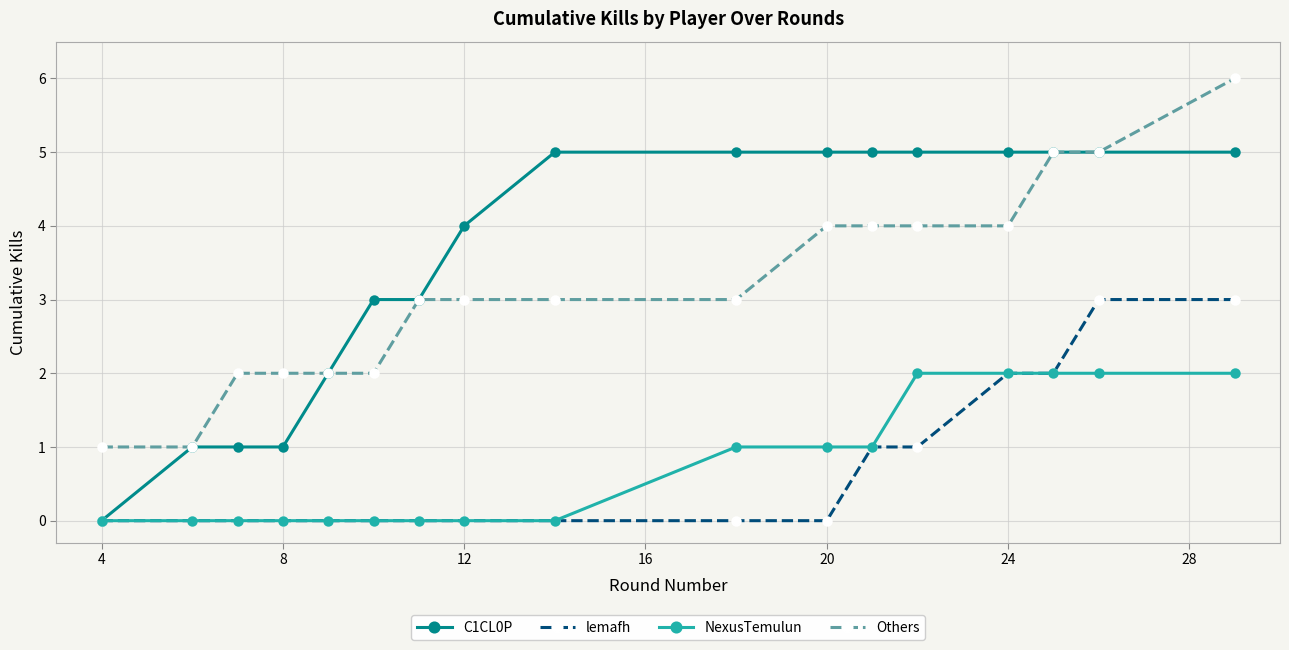

Which series has the largest total across all categories?

C1CL0P